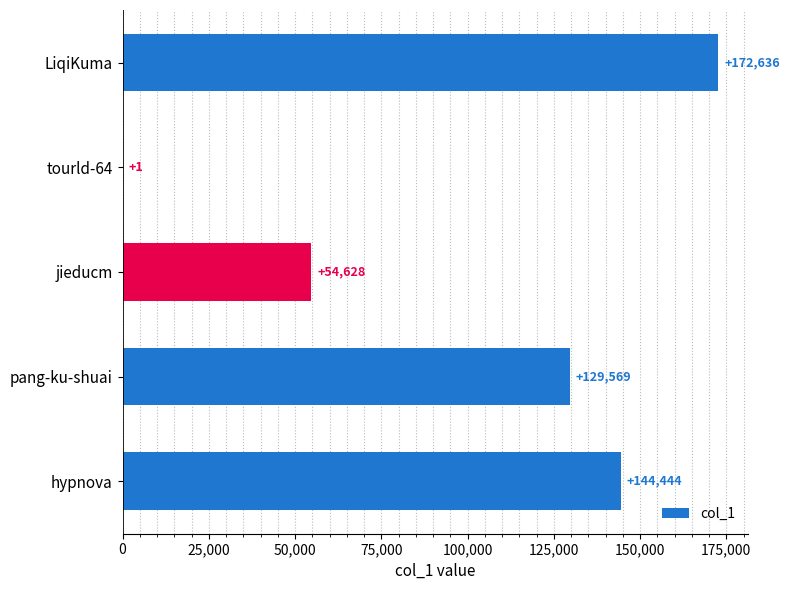

Reading bottom to top, list all the values displayed in this chart.

hypnova=144444	pang-ku-shuai=129569	jieducm=54628	tourld-64=1	LiqiKuma=172636